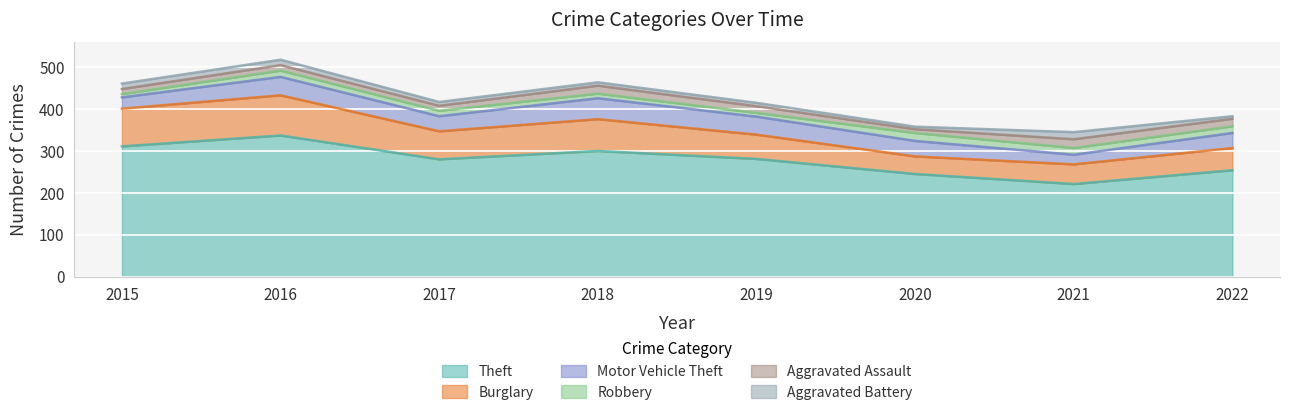

Count the number of data series in this chart.

6